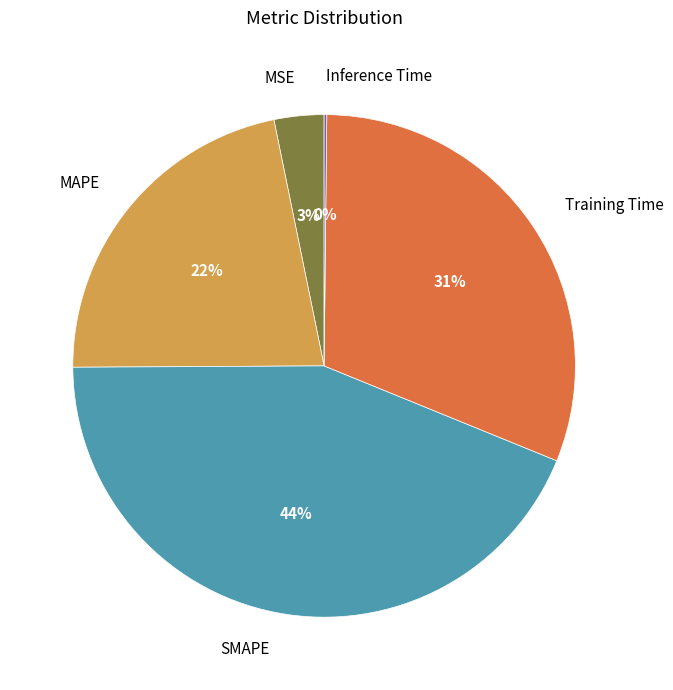

To the nearest percent, what is the difference between the MSE and Training Time slice percentages?

28%